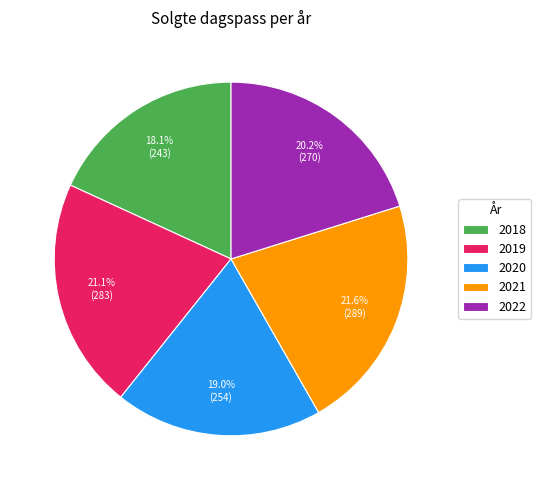

Does any single category account for the majority?

No